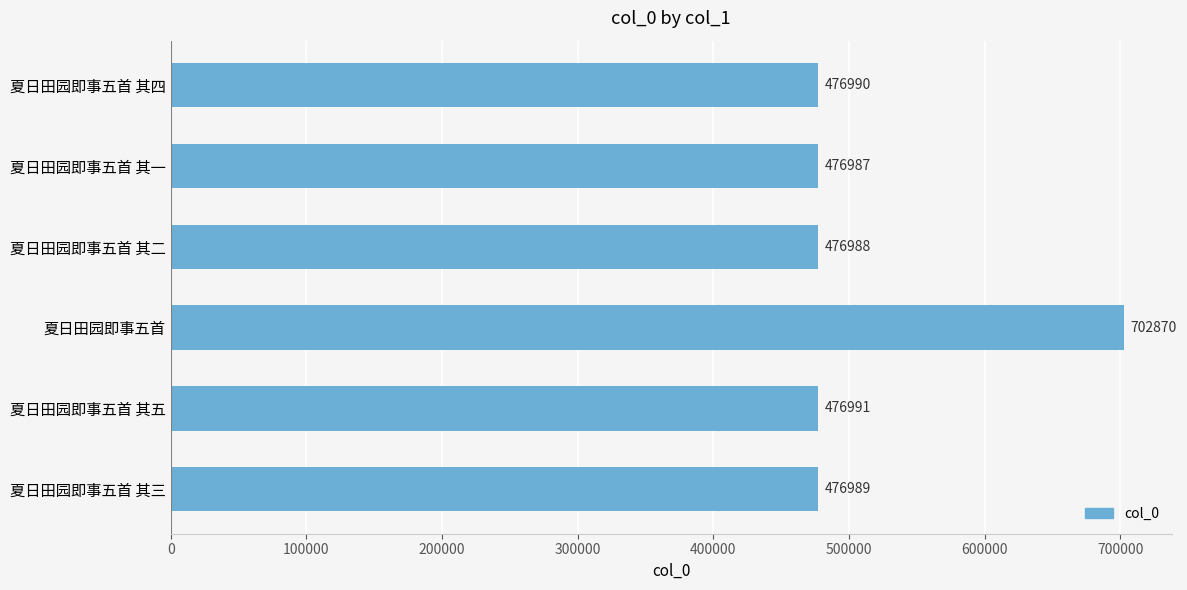

What is the minimum value shown in the chart?

476987